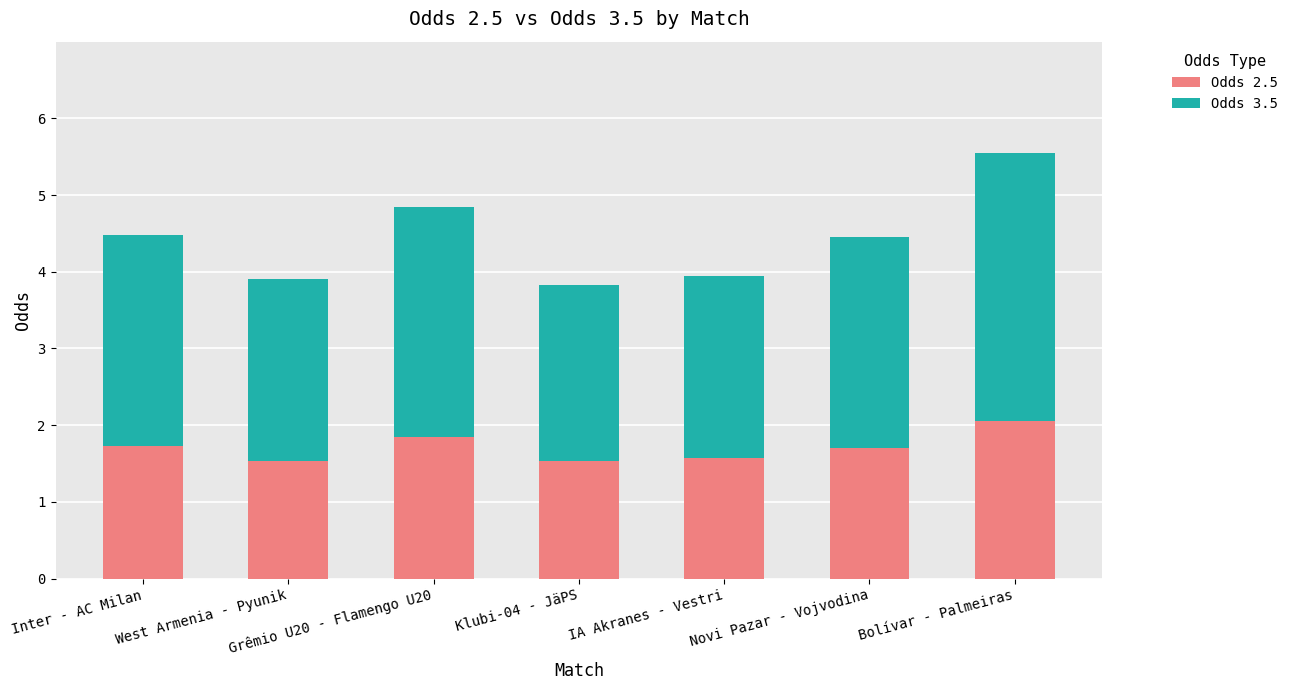

What is the difference between the Odds 2.5 values at Grêmio U20 - Flamengo U20 and Klubi-04 - JäPS?

0.3